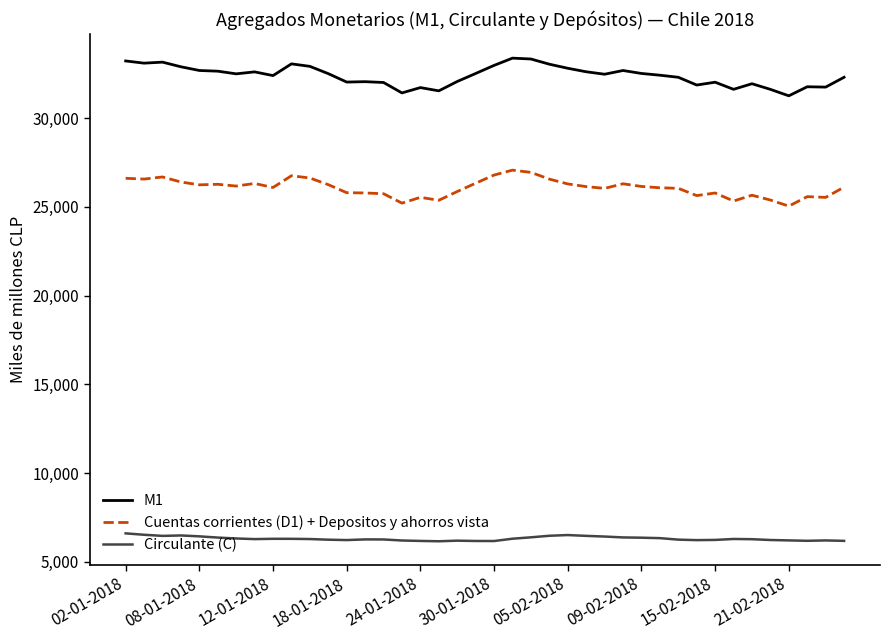

How many categories are shown in the chart?

40